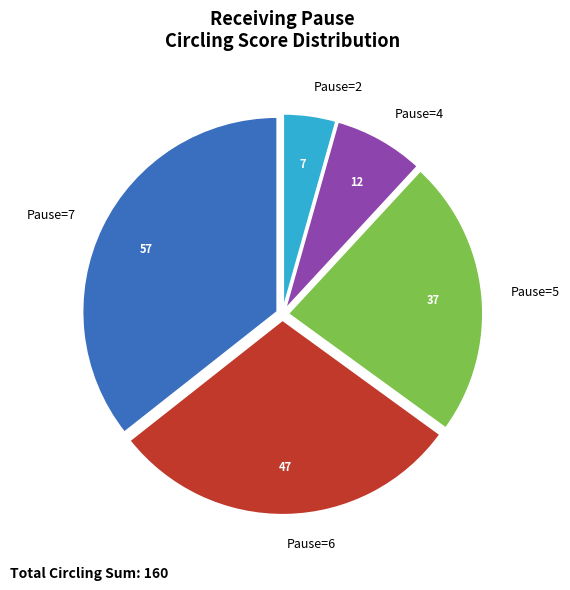

Is the sum of Pause=6 and Pause=2 greater than half?

No